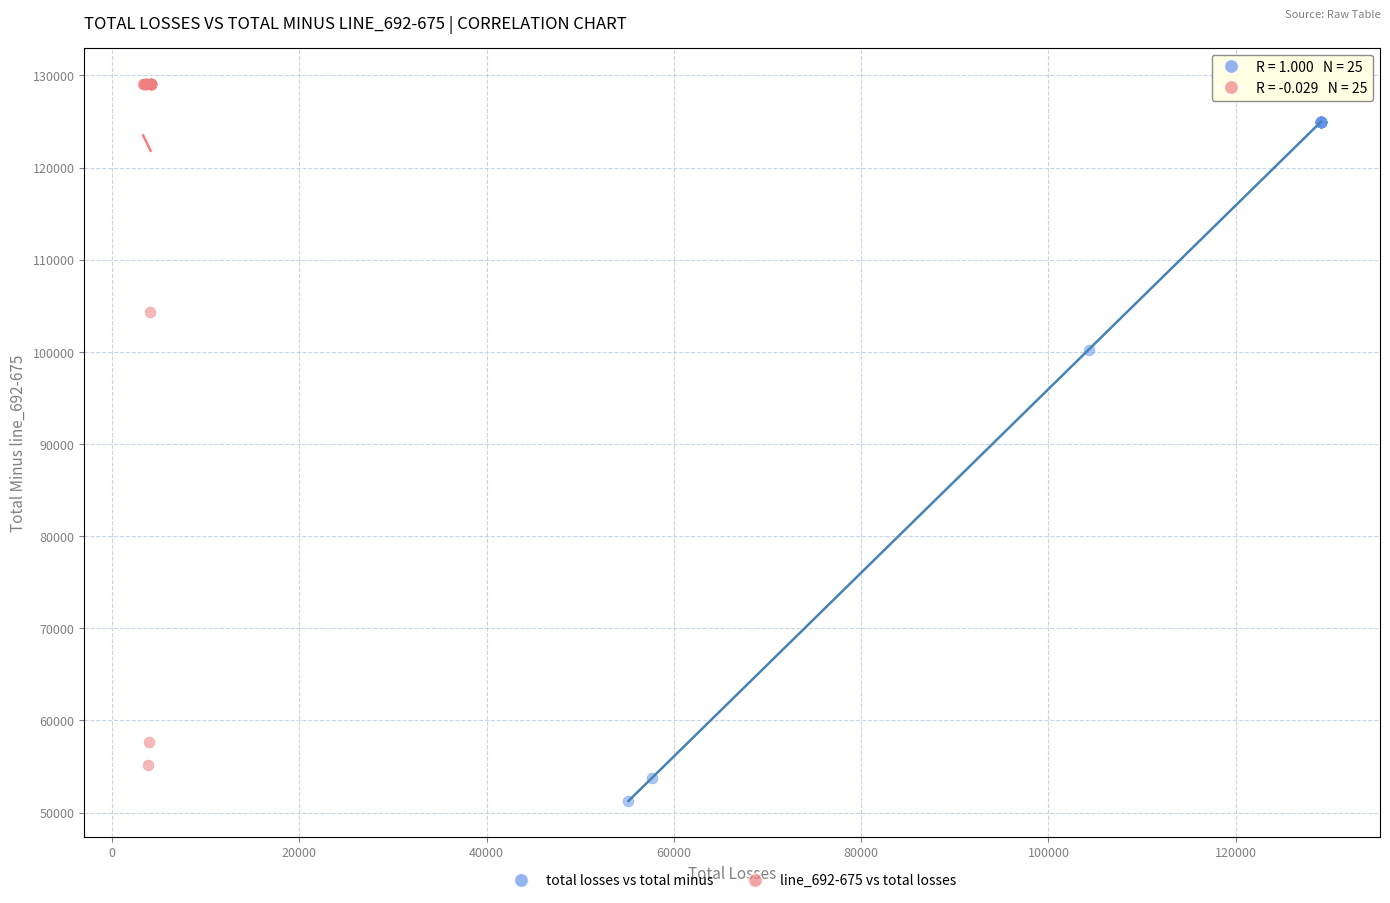

Which series contains the highest Y value?

line_692-675 vs total losses